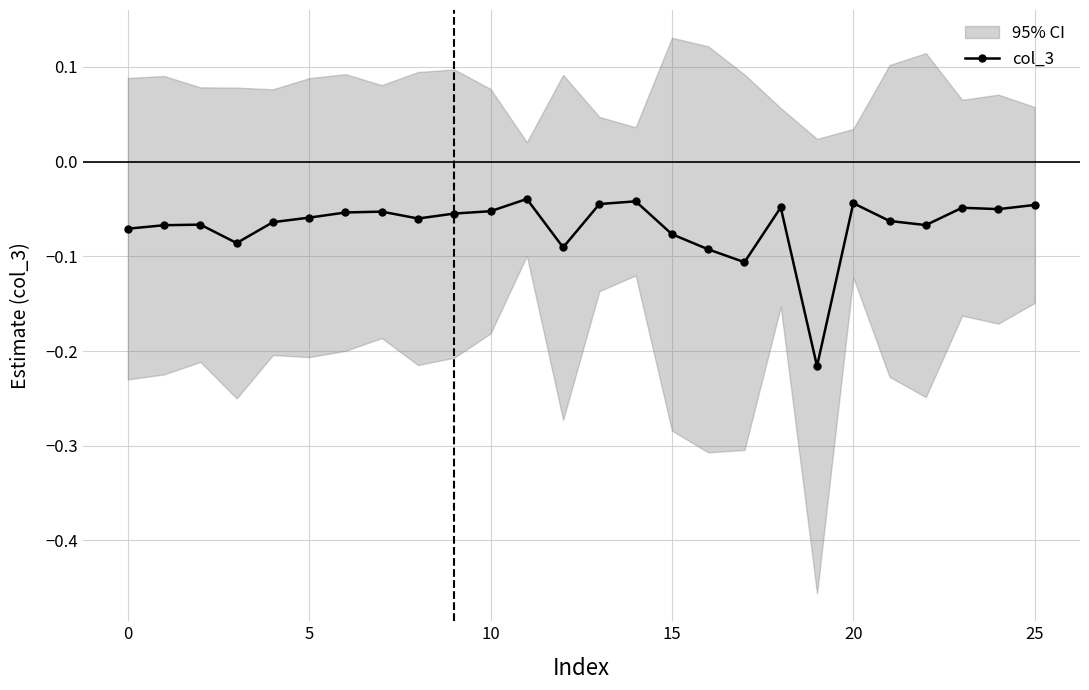

True or false: col_3 has more than 1 points higher than both neighbors.

True